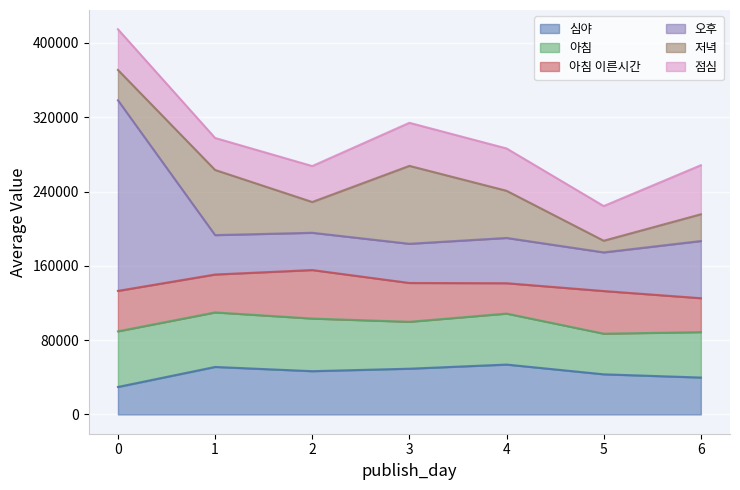

The 점심 series shows 45585.1 at 4. True or false?

True